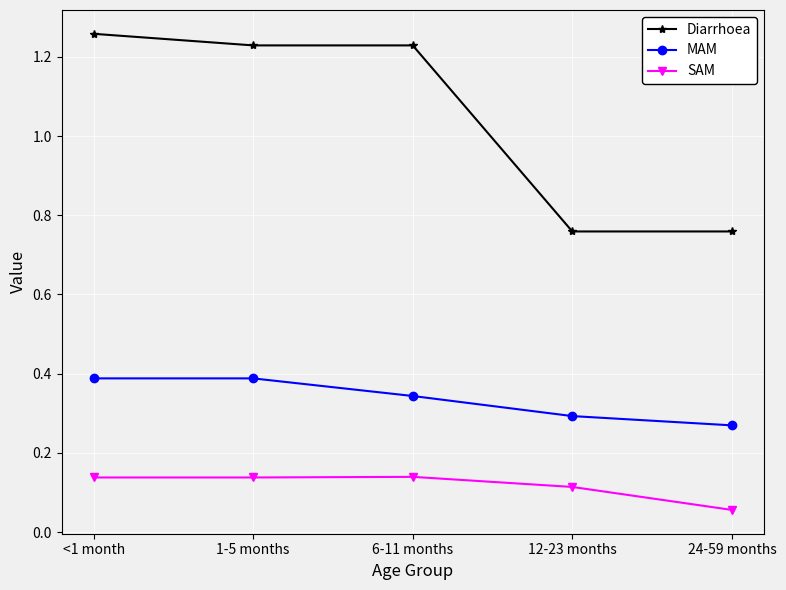

Is the value of SAM at 1-5 months greater than the value of Diarrhoea at 6-11 months?

No